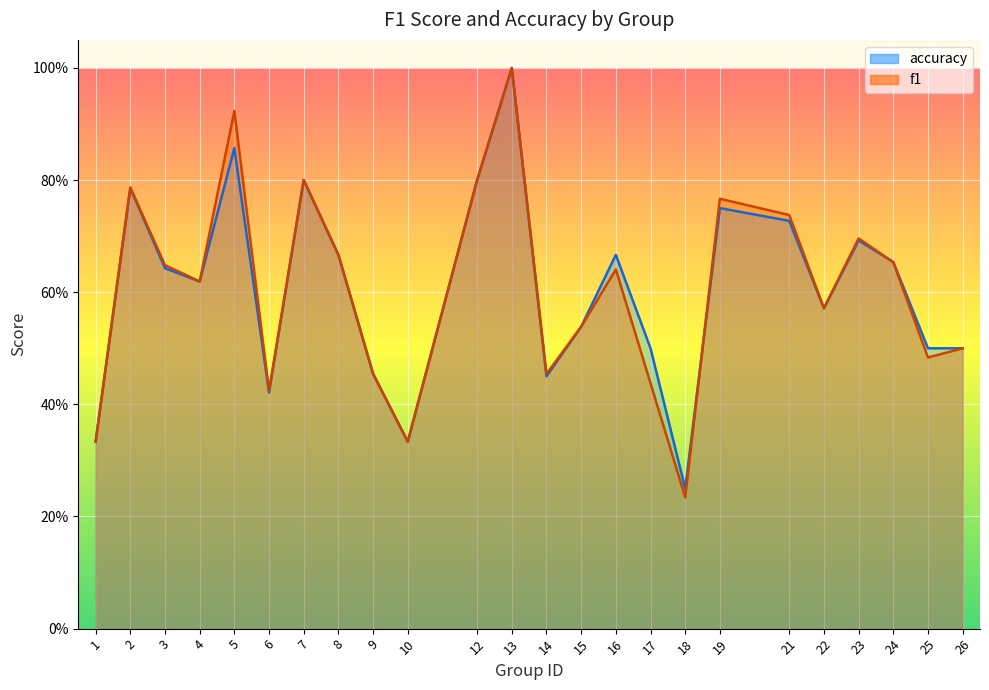

List the series in order of their peak value, highest first.

f1, accuracy